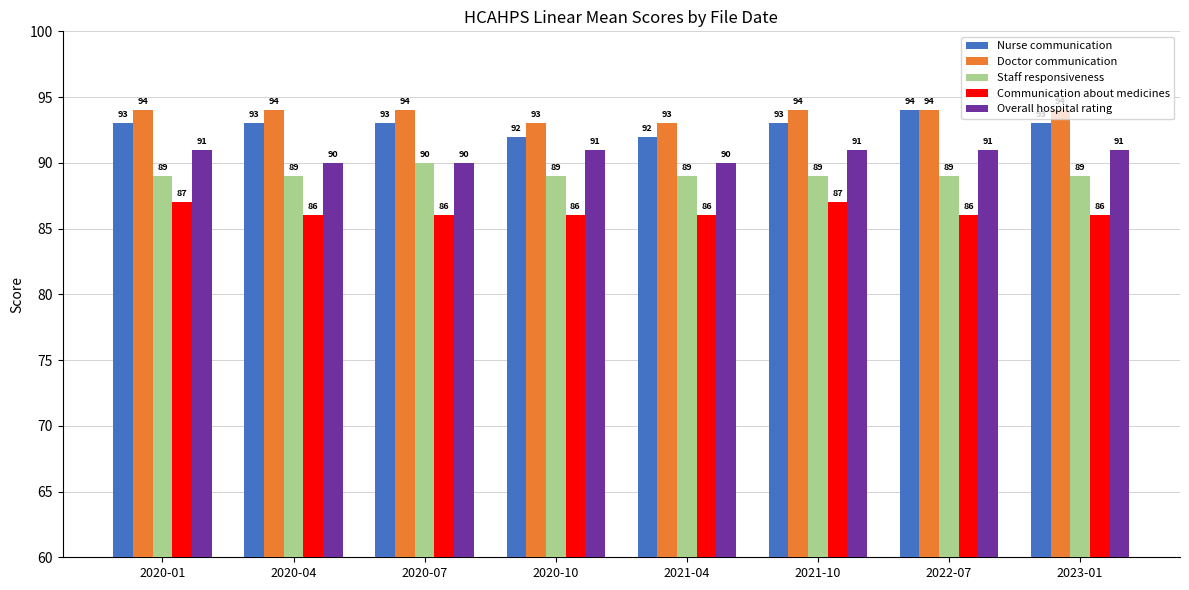

What is the value of the Doctor communication bar at the 4th from the left?

93